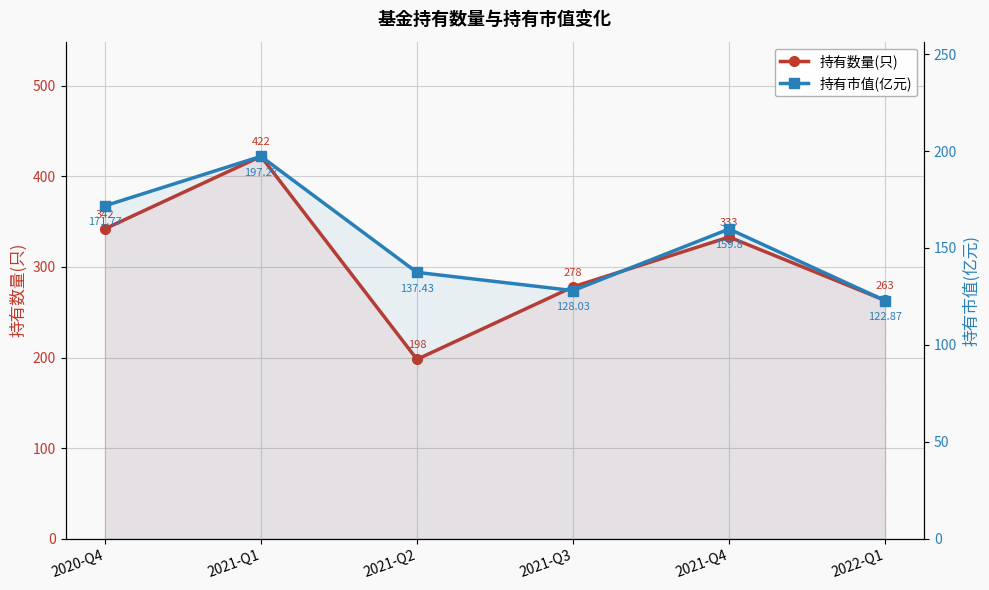

How many interior local valleys does the 持有市值(亿元) series have?

1